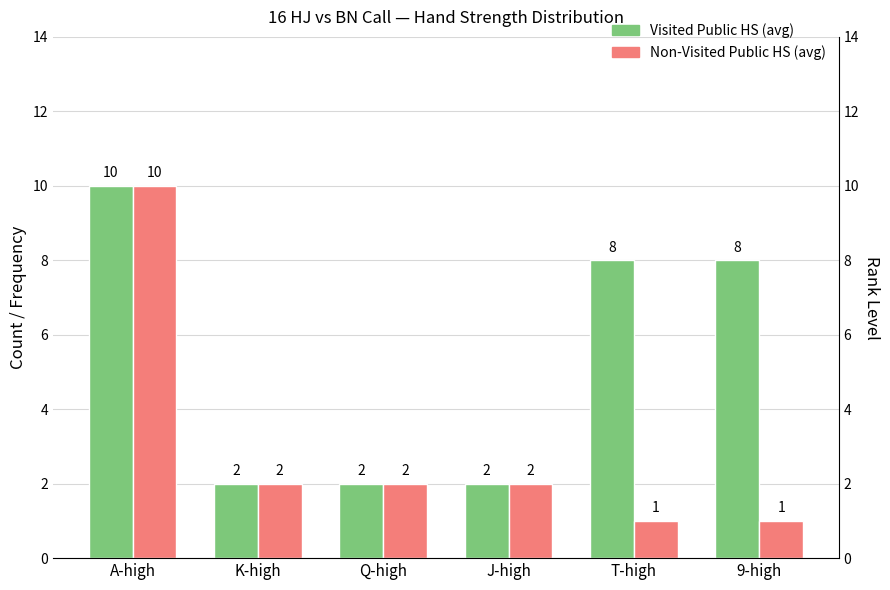

At which label is Non-Visited Public HS (avg) closest to 5?

K-high